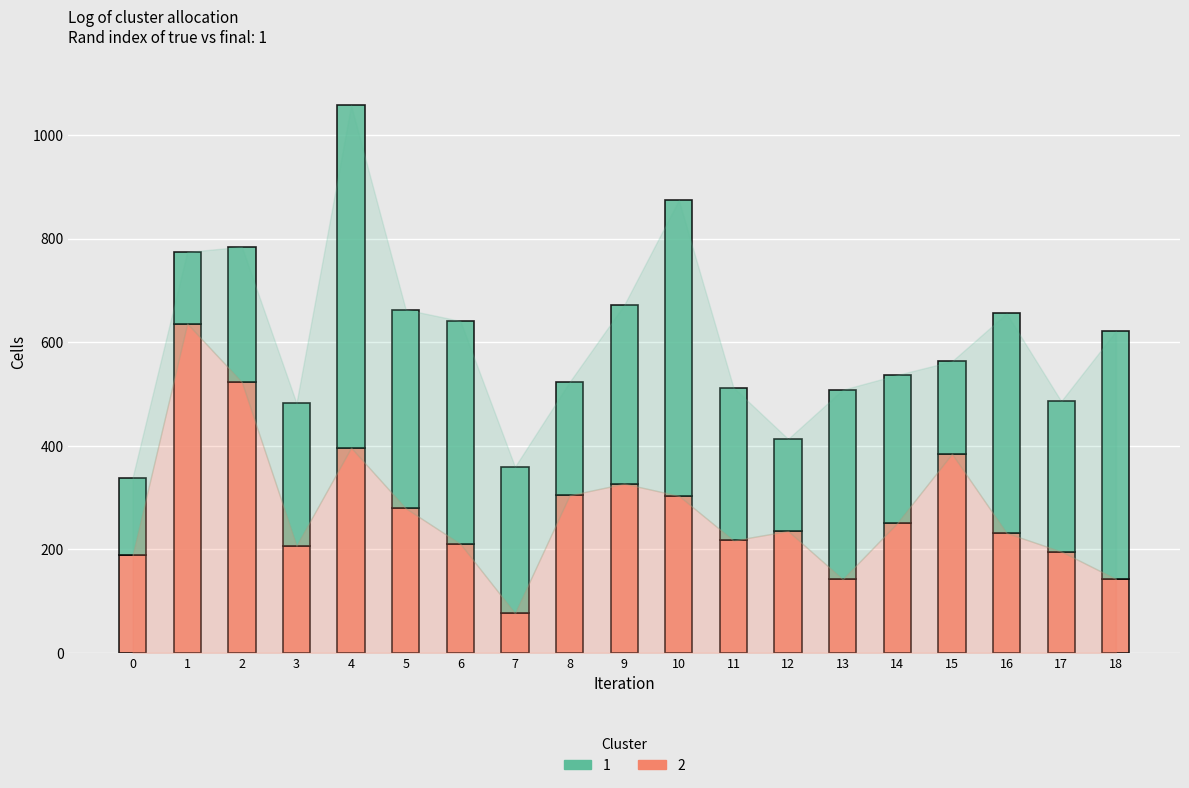

What is the highest value of the 2 series?

635.8